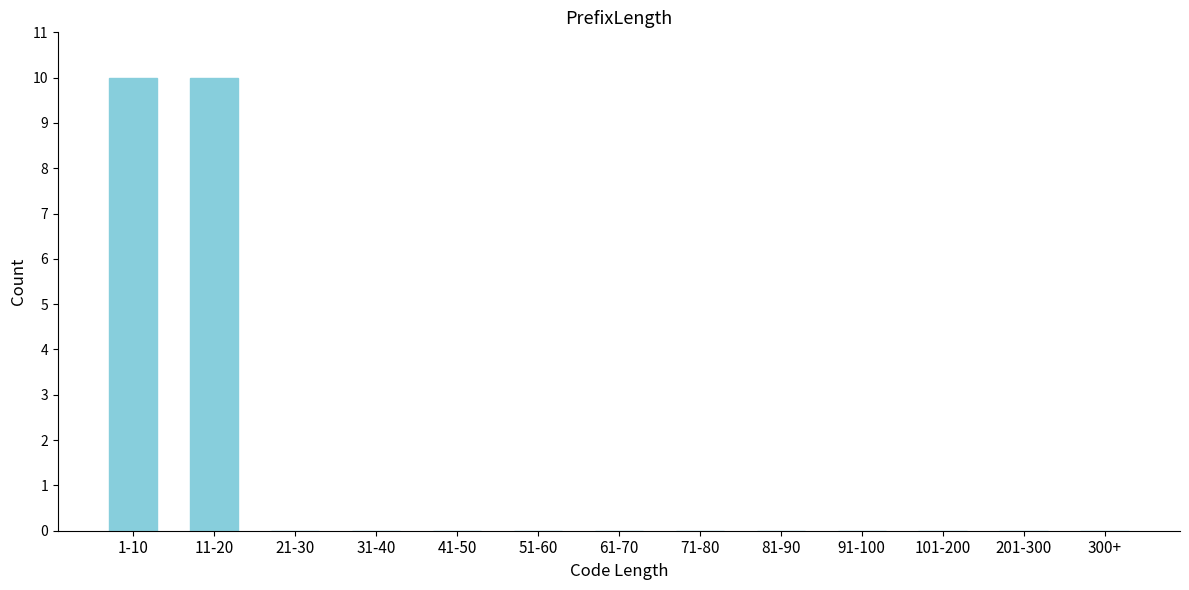

Reading left to right, what are all the values shown in this chart?

1-10=10	11-20=10	21-30=0	31-40=0	41-50=0	51-60=0	61-70=0	71-80=0	81-90=0	91-100=0	101-200=0	201-300=0	300+=0